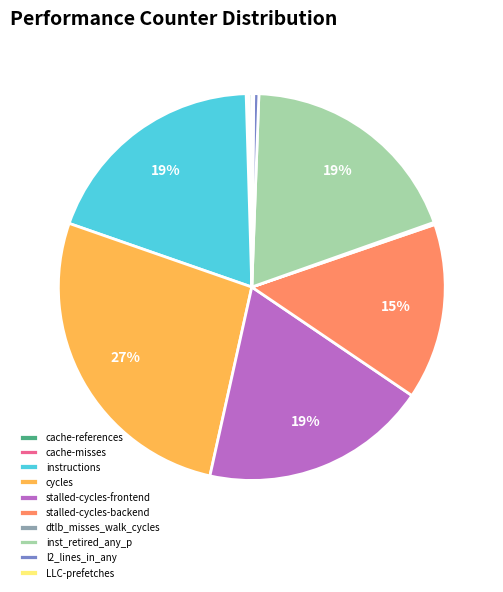

What percentage is the cycles slice, to the nearest percent?

27%